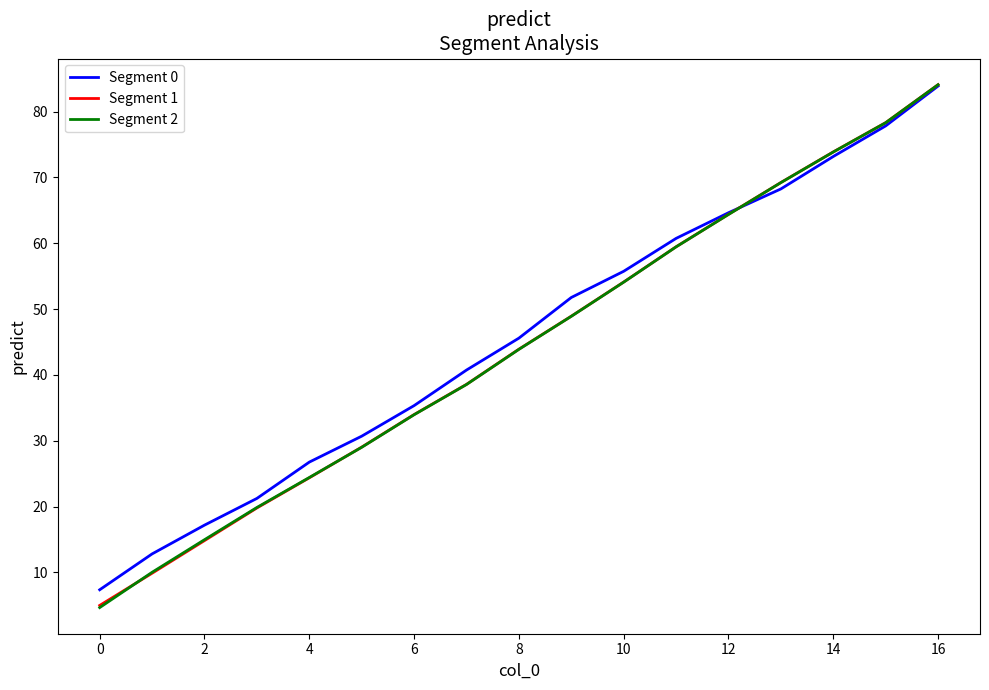

What is the smallest value displayed?

4.7